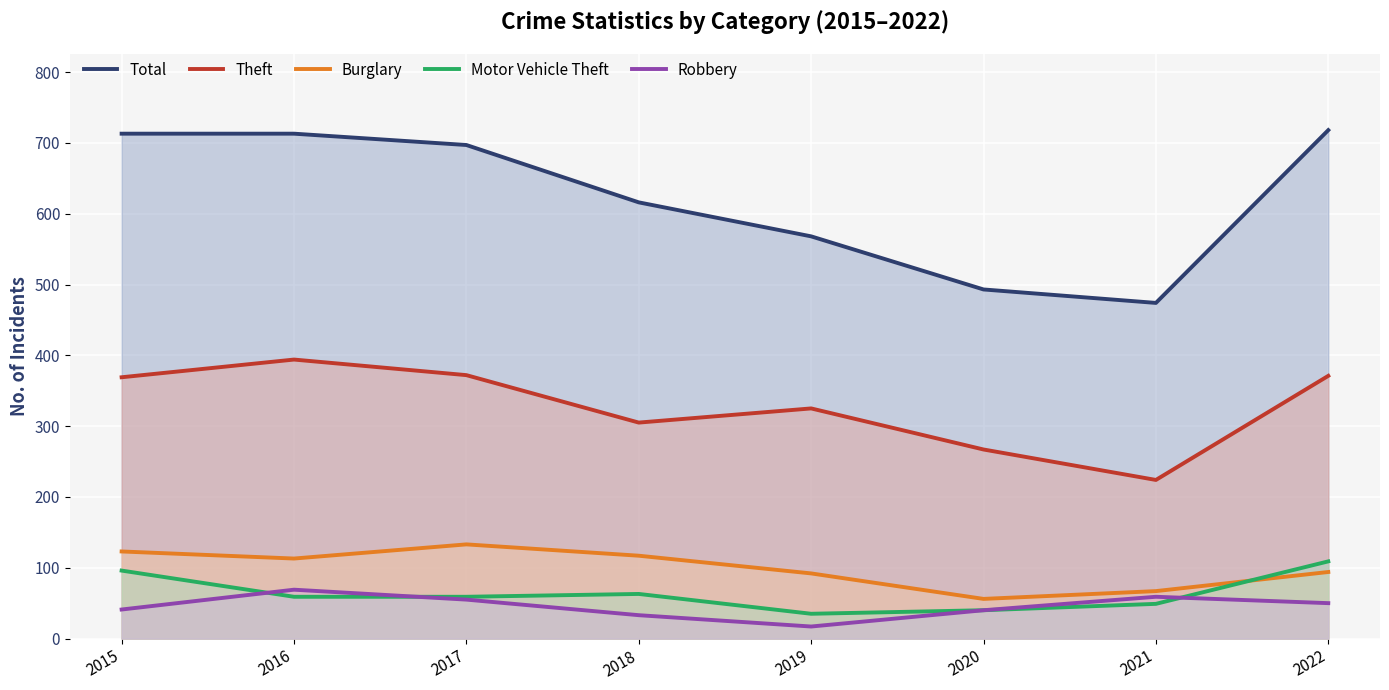

What is the value of the Total point at the 8th from the left?

718